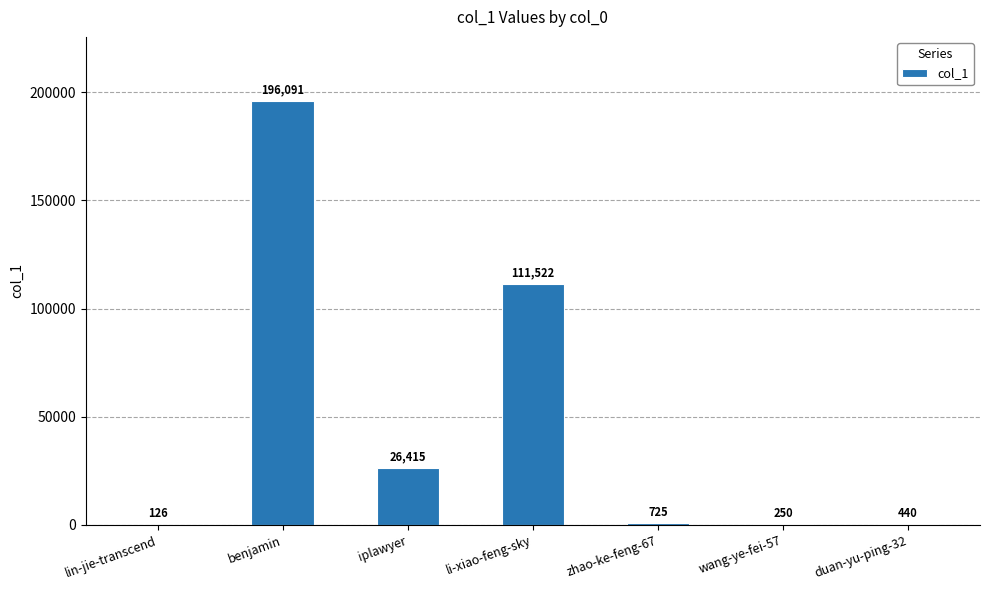

True or false: the data shows 26415 at iplawyer.

True